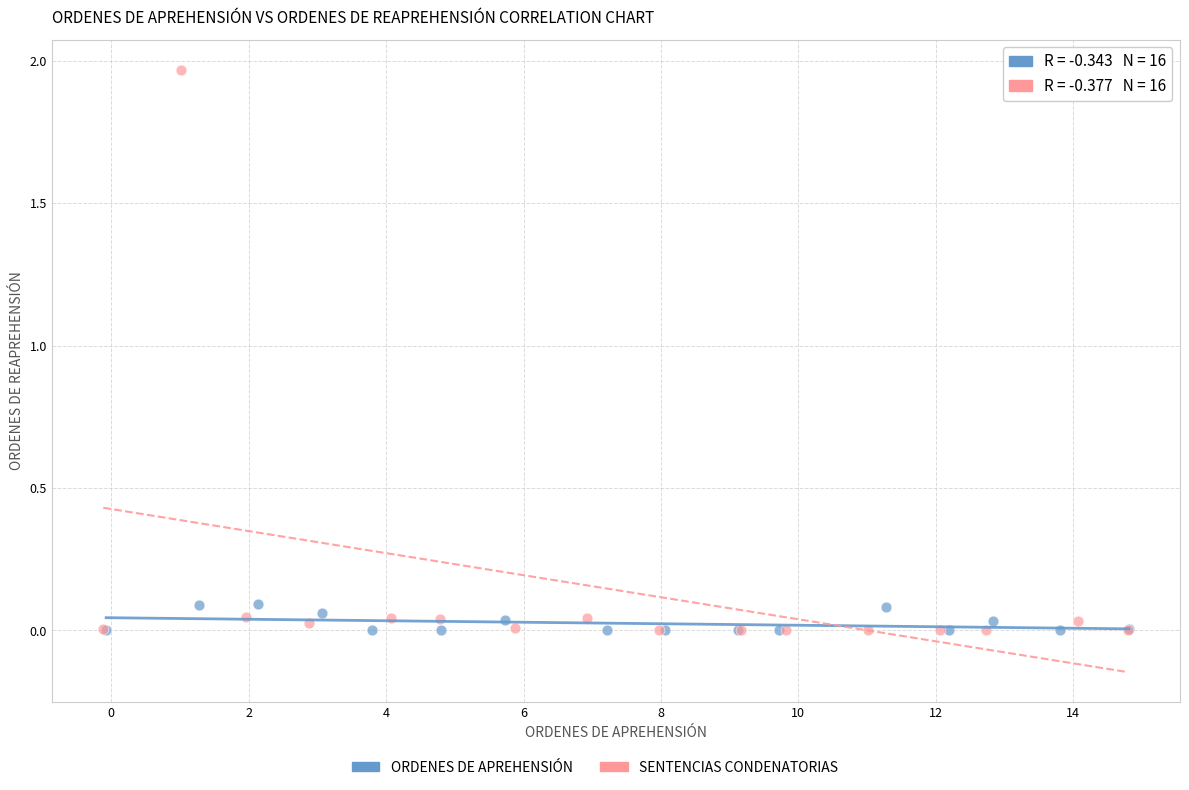

Which series has the largest Y range (max minus min)?

SENTENCIAS CONDENATORIAS